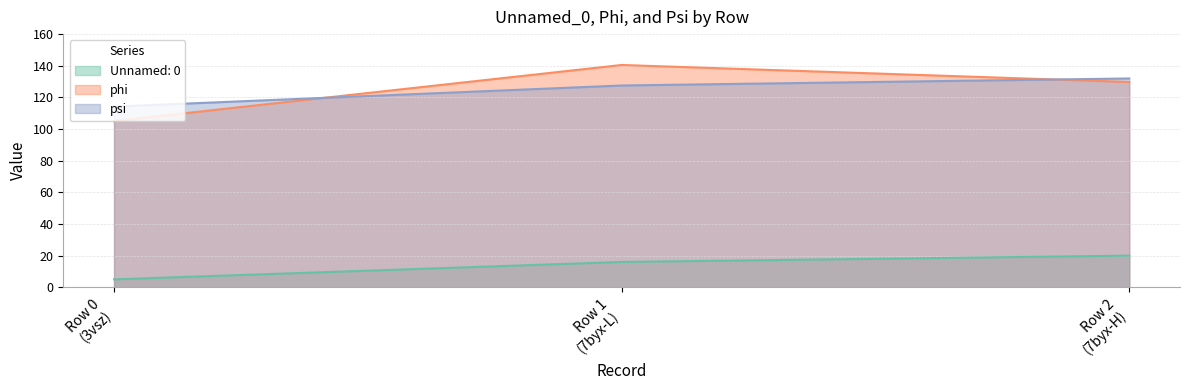

Rank the series by their maximum value, from lowest to highest.

Unnamed: 0, psi, phi